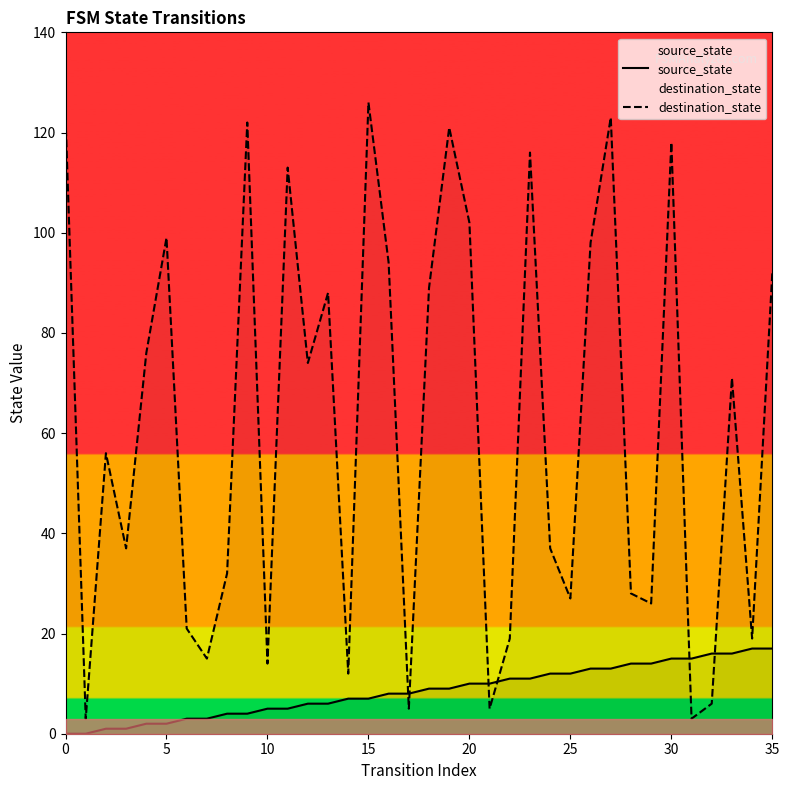

True or false: source_state and destination_state cross at least once.

True